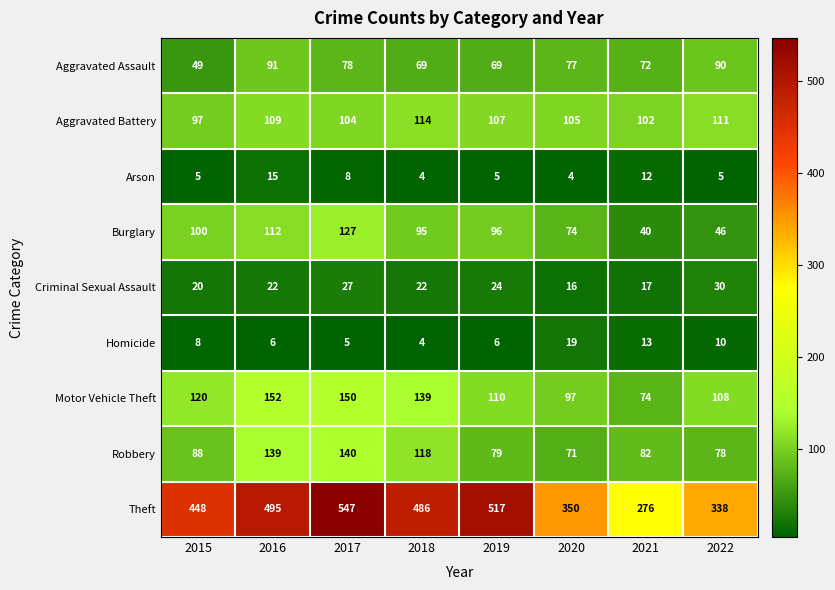

What is the sum of the Motor Vehicle Theft values at 2016 and 2021?

226